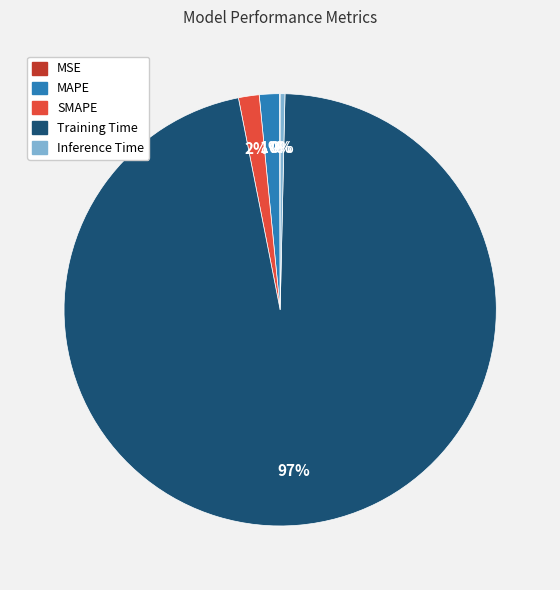

To the nearest percent, what is the average slice percentage?

20%